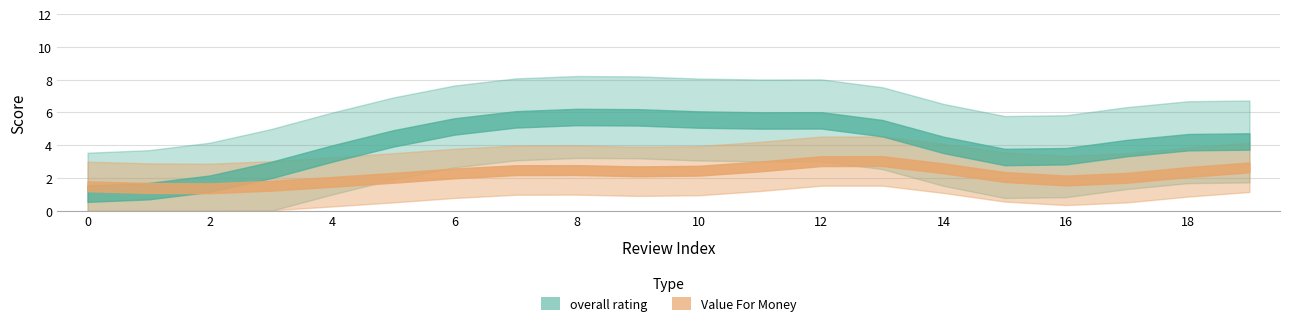

Is it true that Value For Money equals 3 at 16?

False